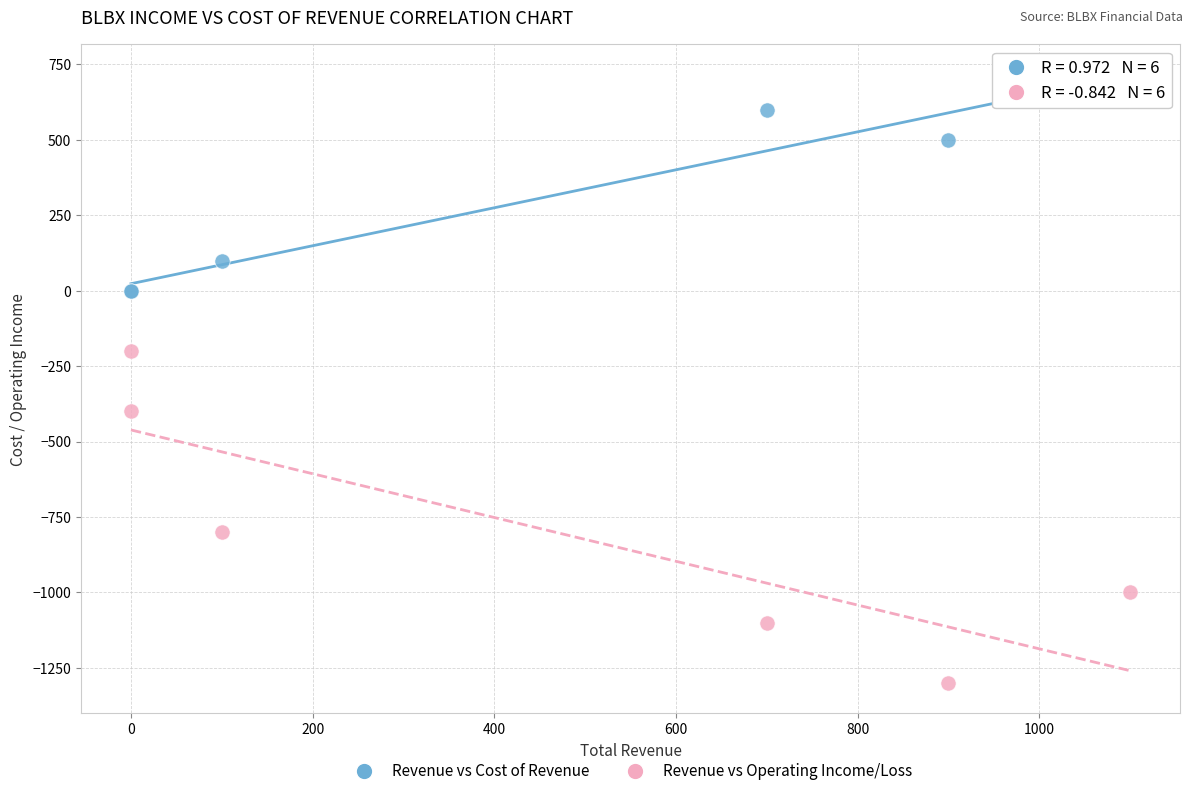

In the Revenue vs Operating Income/Loss series, what Y value is closest to -750?

-800